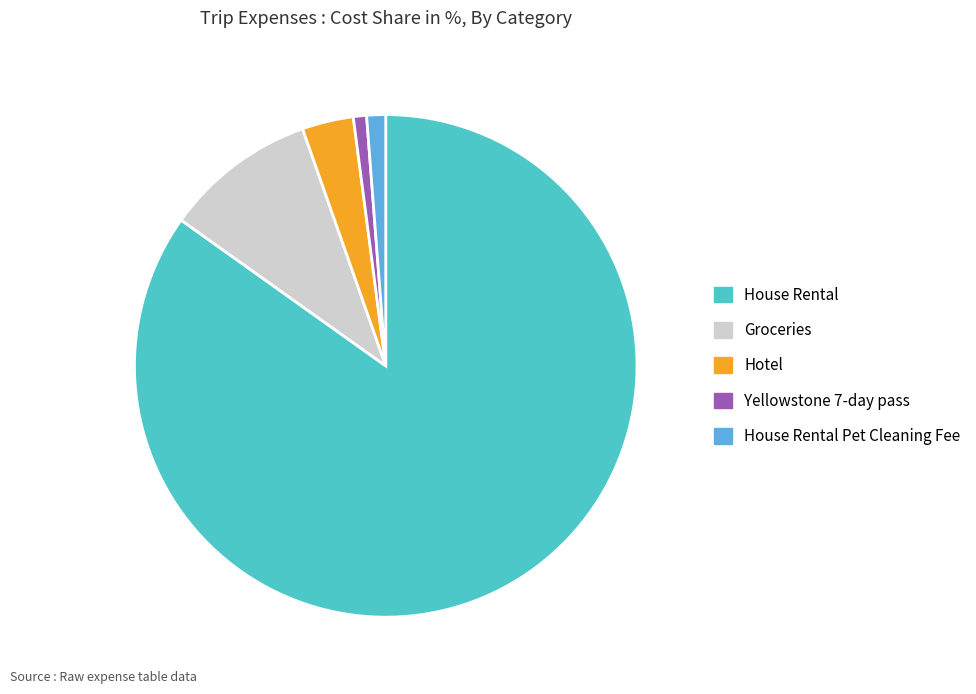

Is there a majority slice in this chart?

Yes